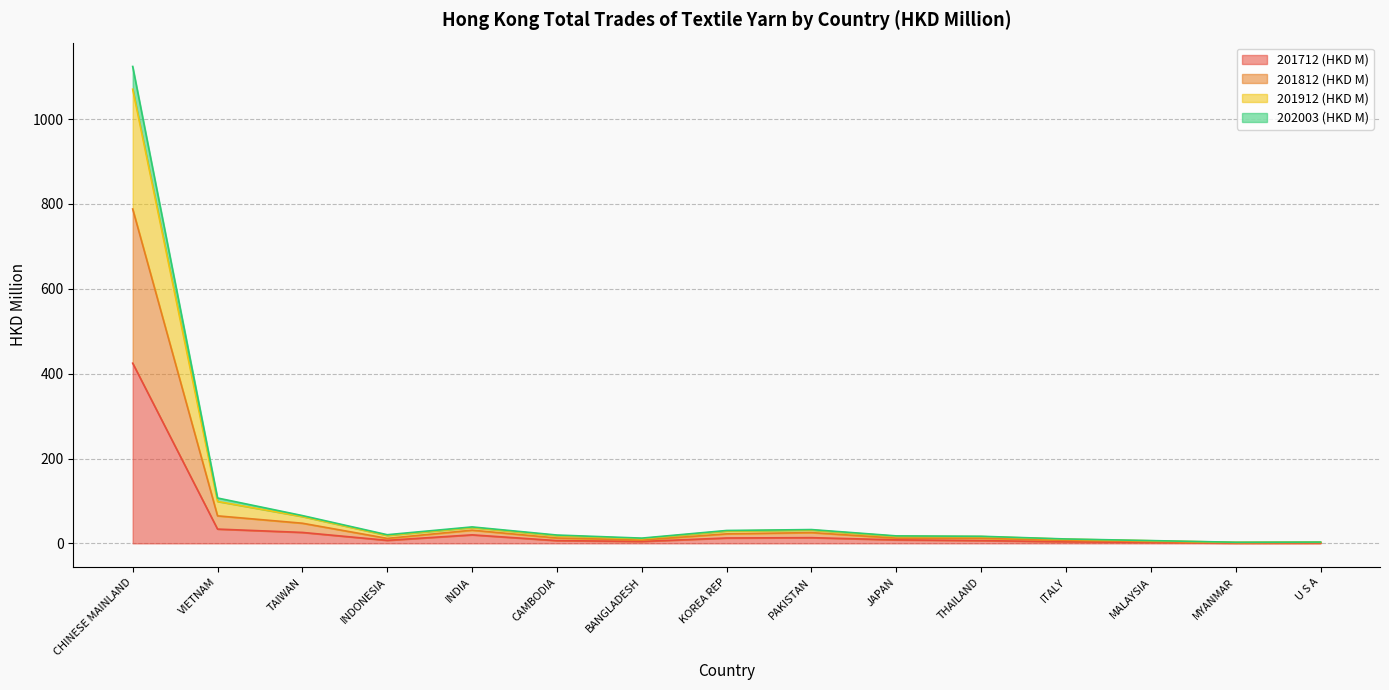

What is the total value across all series at JAPAN?

17.6